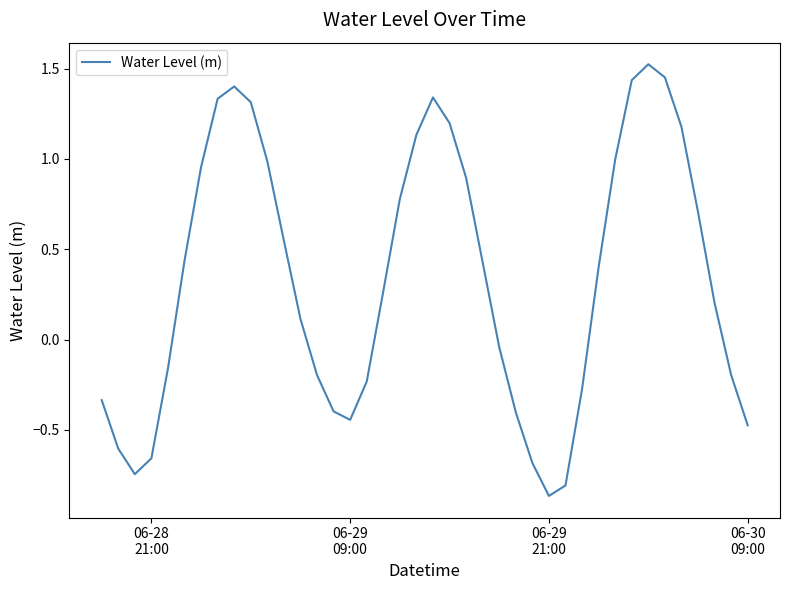

What is the average value?

0.3